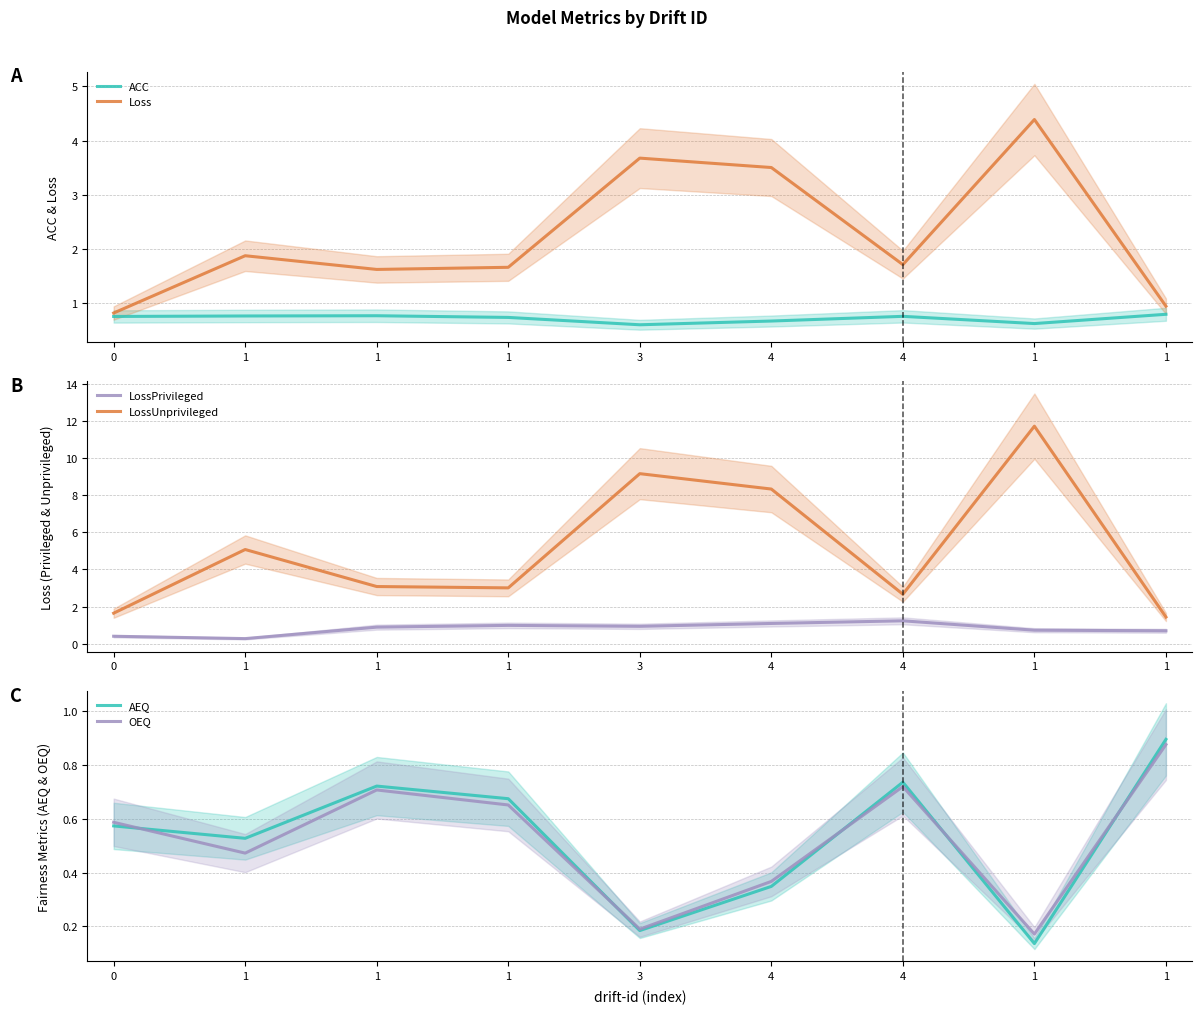

The AEQ series shows 1.1 at 1. True or false?

False